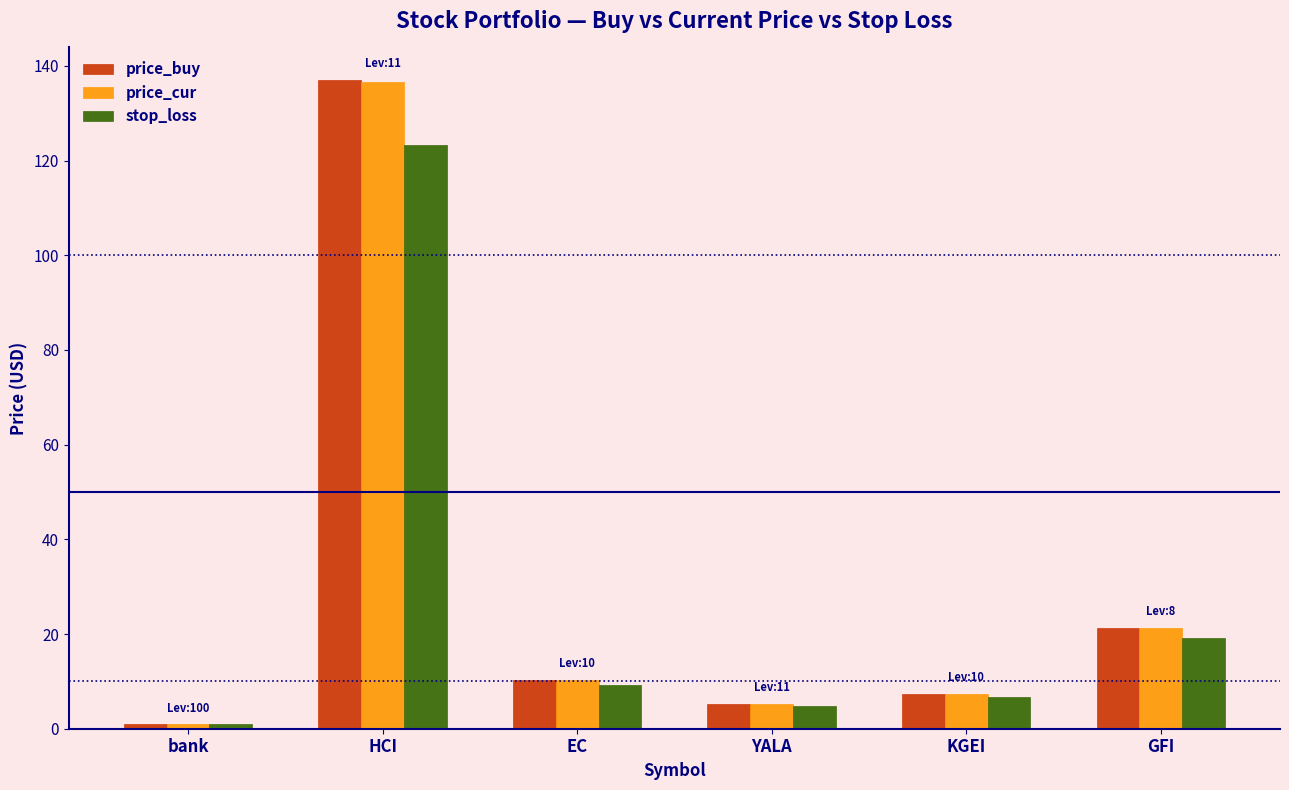

How many bars are there in each group?

3